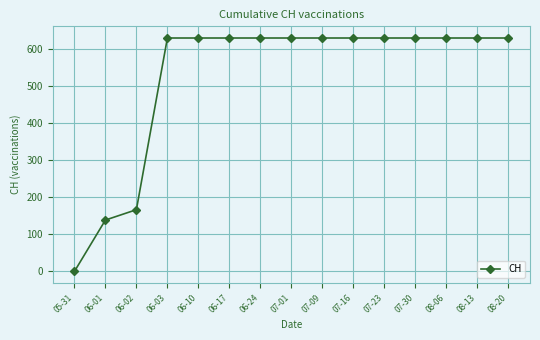

Reading right to left, transcribe all the data shown in this chart.

631	631	631	631	631	631	631	631	631	631	631	631	167	139	0